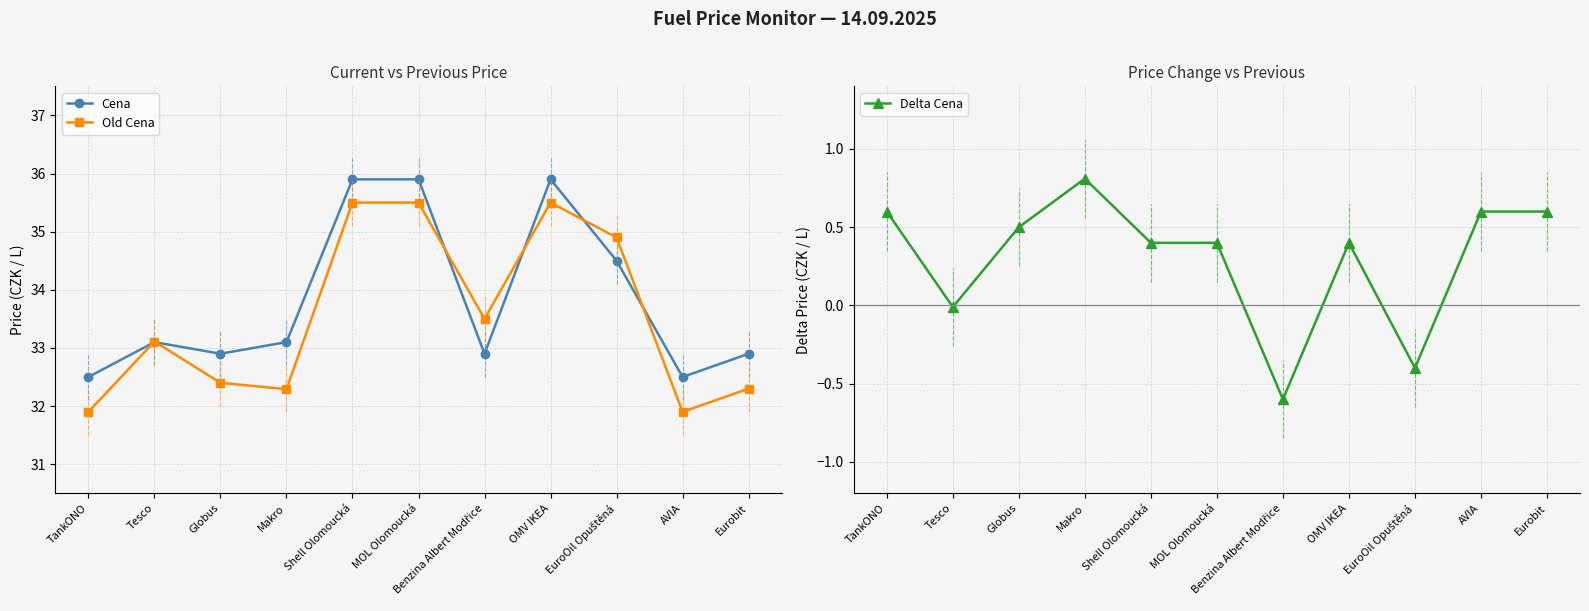

Which series has the widest spread of values?

Old Cena